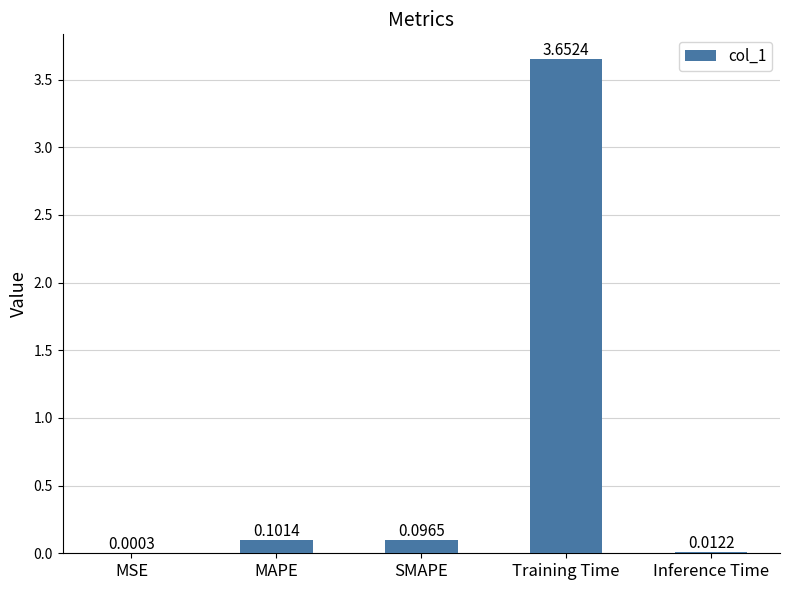

At which label is the value closest to 1?

MAPE